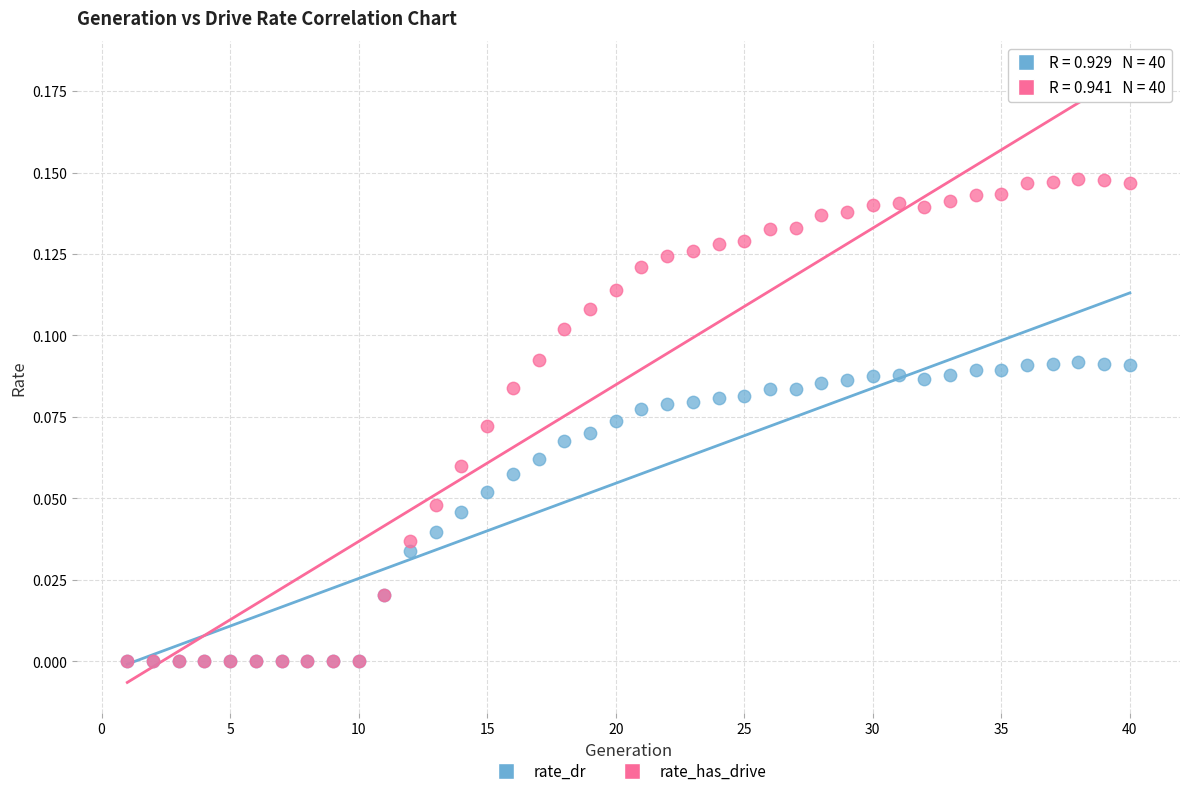

Which series reaches the maximum Y coordinate?

rate_has_drive